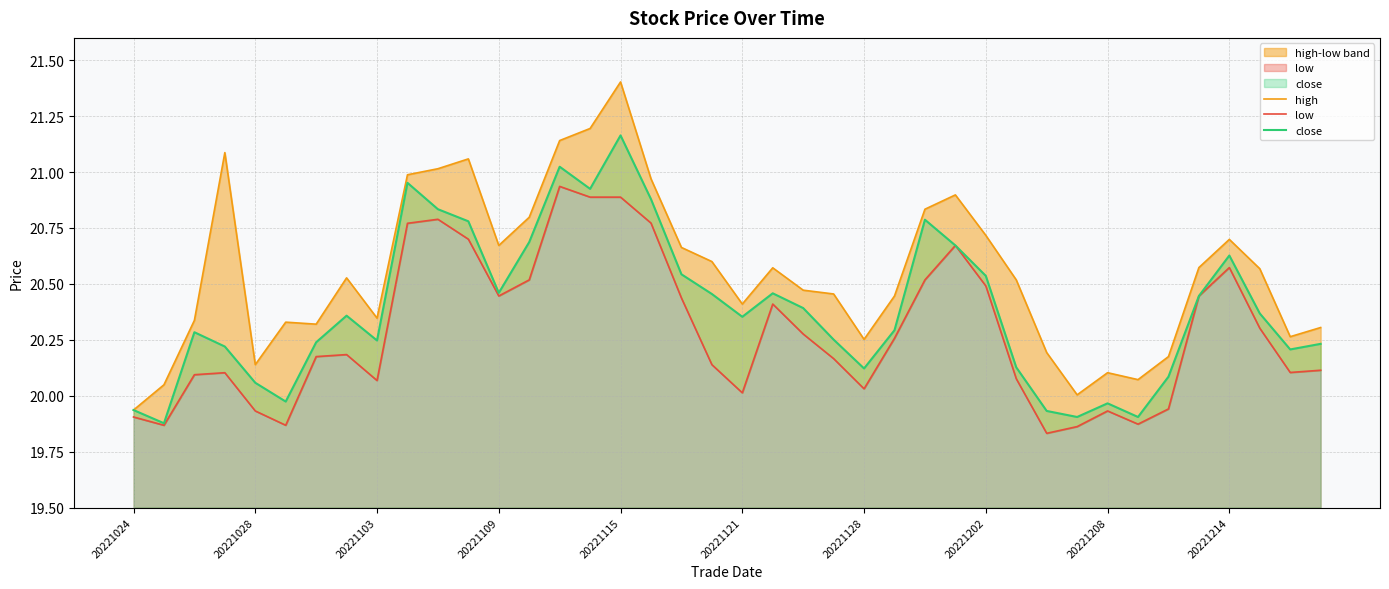

The value of close at 20221208 is 8.7. True or false?

False